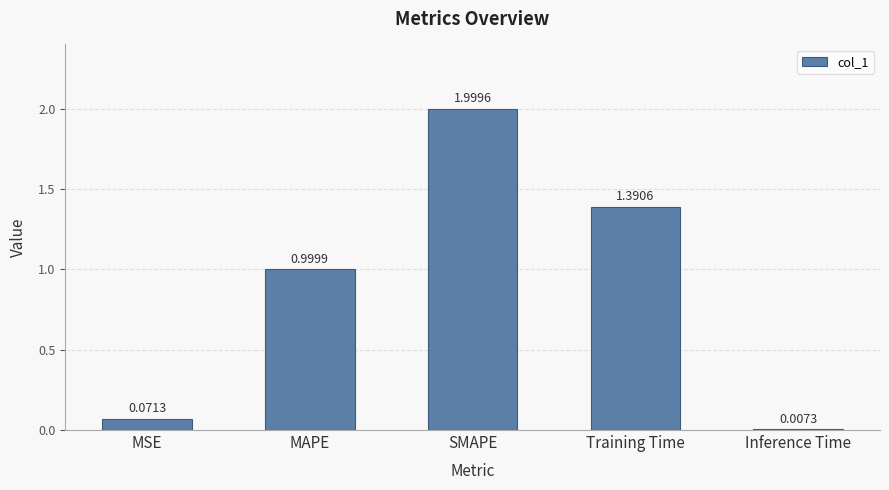

Are the bars horizontal?

No